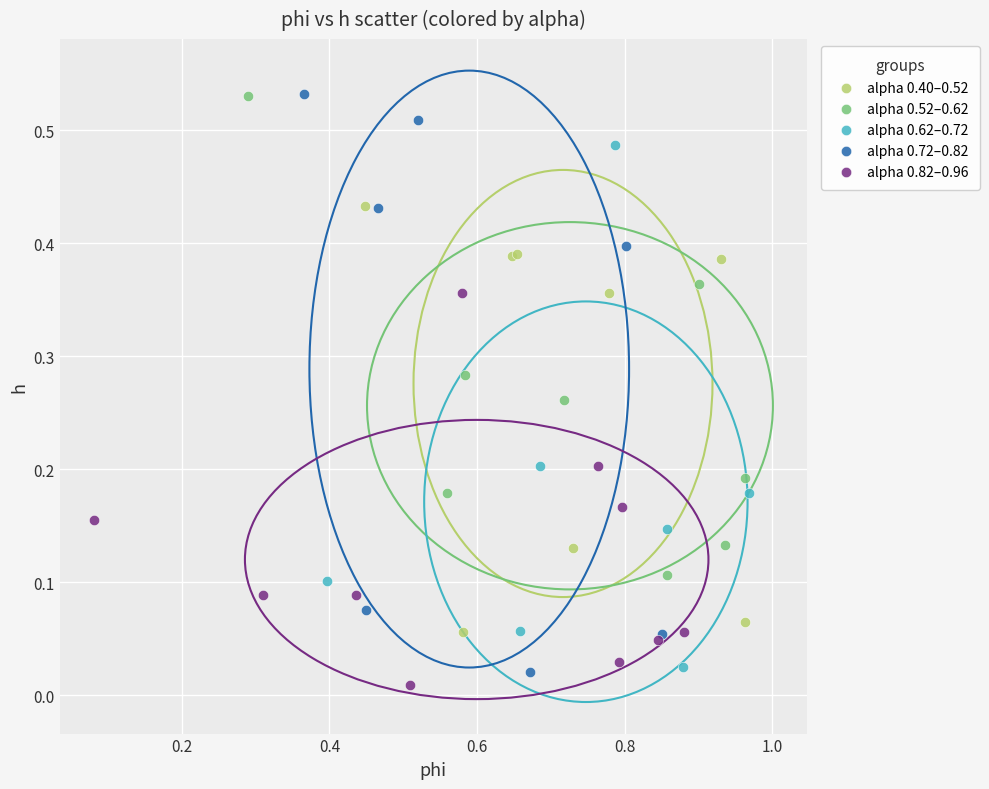

Which series contains the lowest Y value?

alpha 0.82–0.96